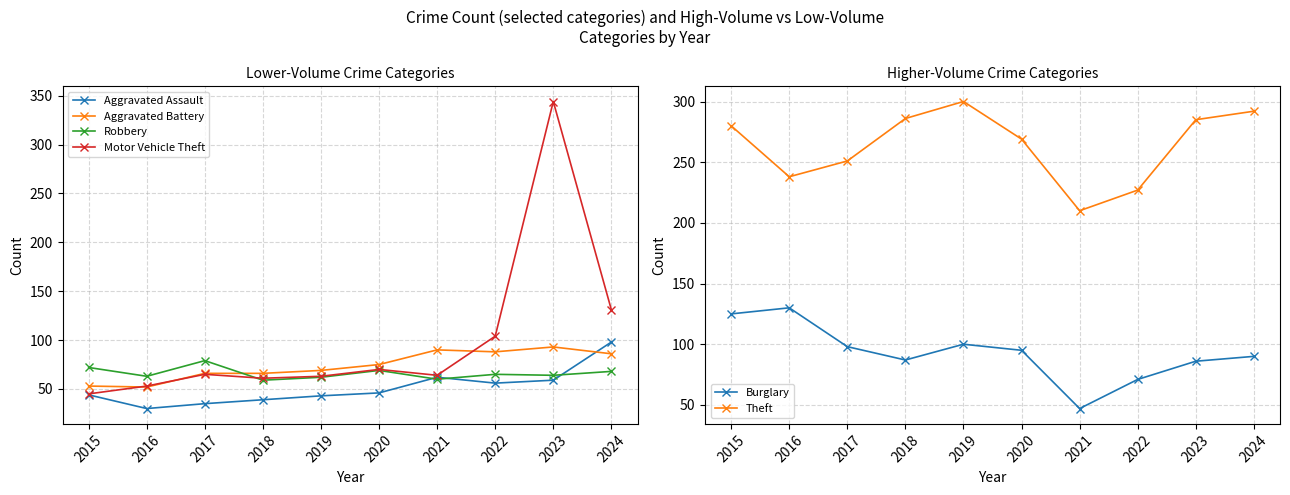

What is the maximum value shown in the chart?

344